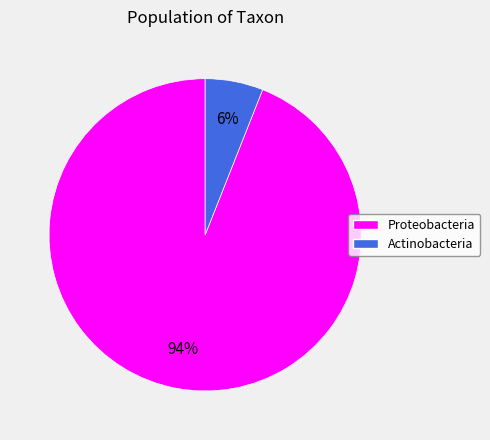

What percentage is the Proteobacteria slice, to the nearest percent?

94%